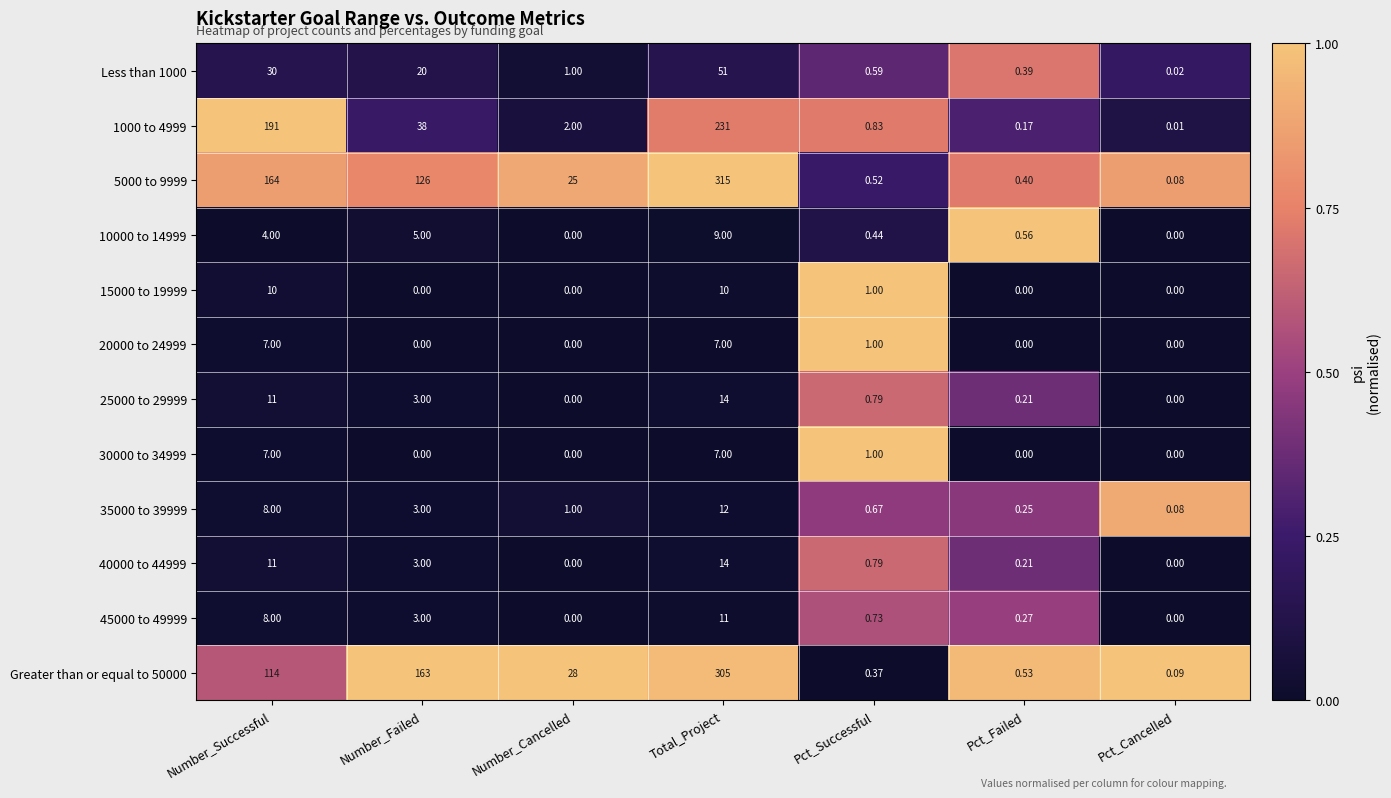

Which category has the highest value in the 40000 to 44999 series?

Total_Project